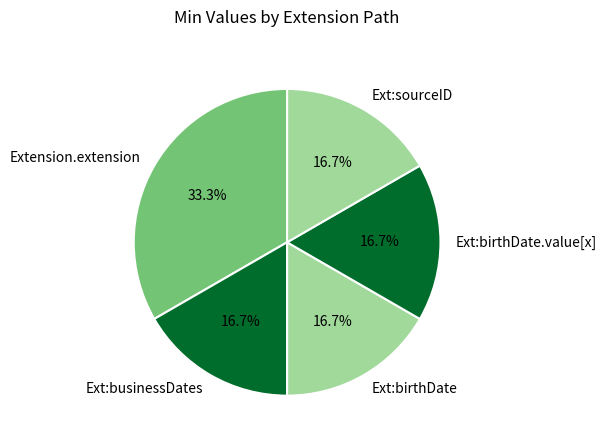

Which category has the biggest portion of the pie?

Extension.extension